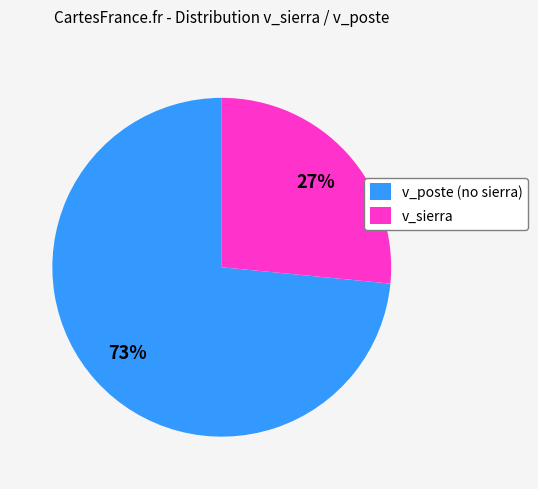

Is there any slice that represents more than half of the pie?

Yes